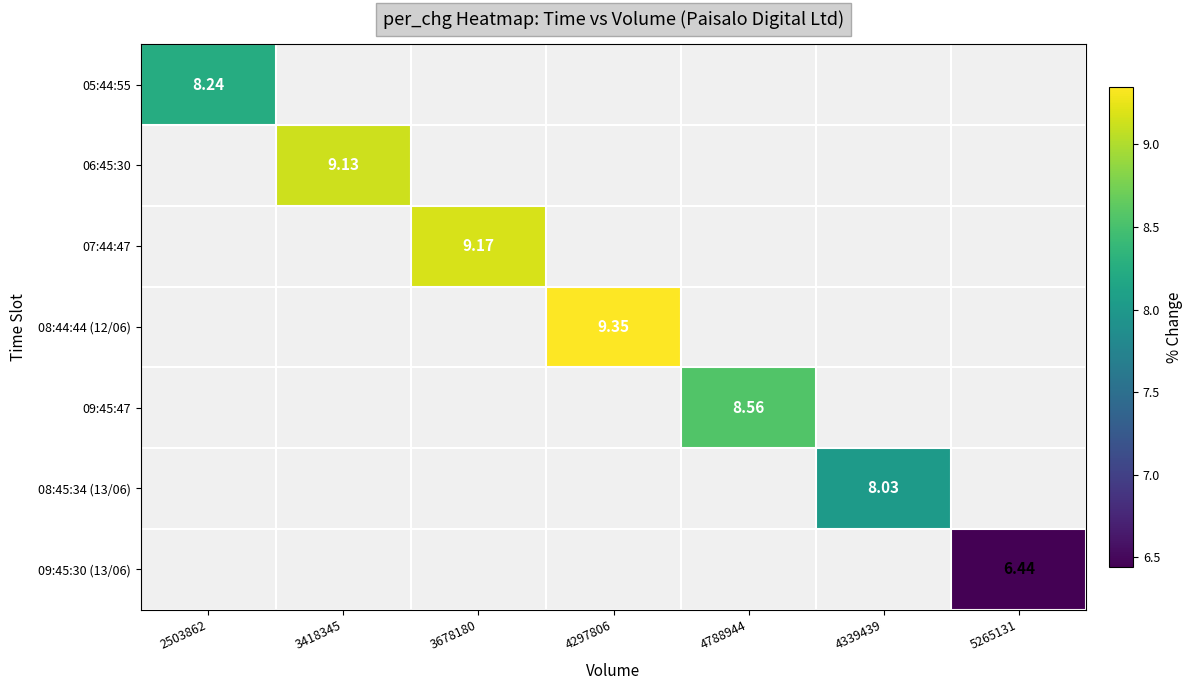

What is the smallest value displayed?

6.4